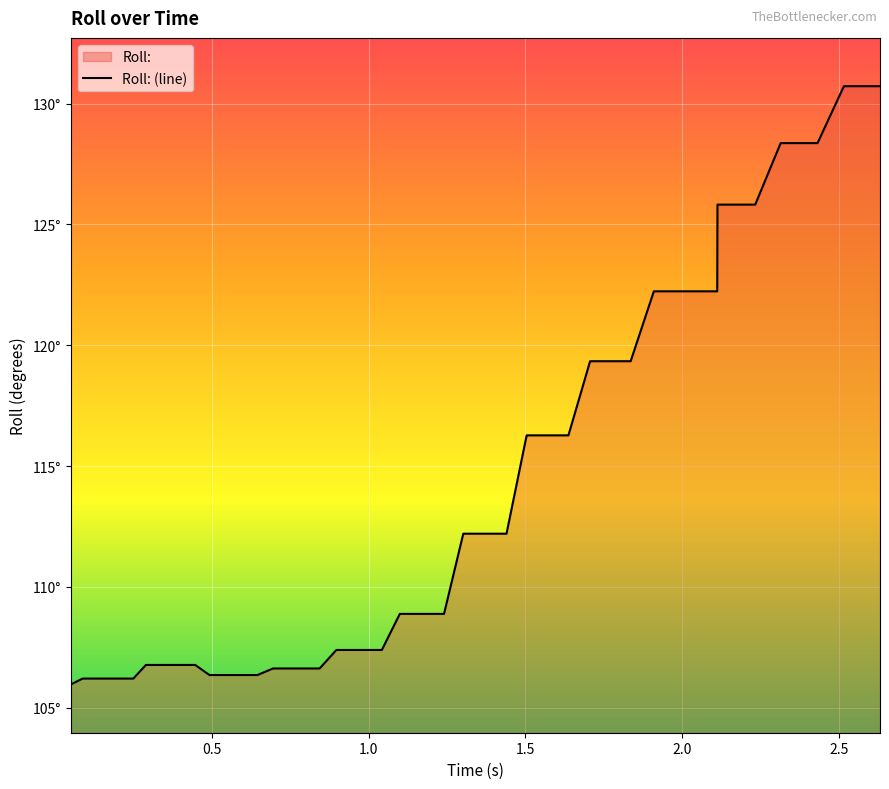

Reading left to right, transcribe all the data shown in this chart.

106.0	106.2	106.2	106.2	106.8	106.8	106.8	106.4	106.4	106.4	106.6	106.6	106.6	107.4	107.4	107.4	108.9	108.9	108.9	112.2	112.2	112.2	116.3	116.3	116.3	119.3	119.3	119.3	122.2	122.2	122.2	122.2	125.8	125.8	128.4	128.4	128.4	130.7	130.7	130.7